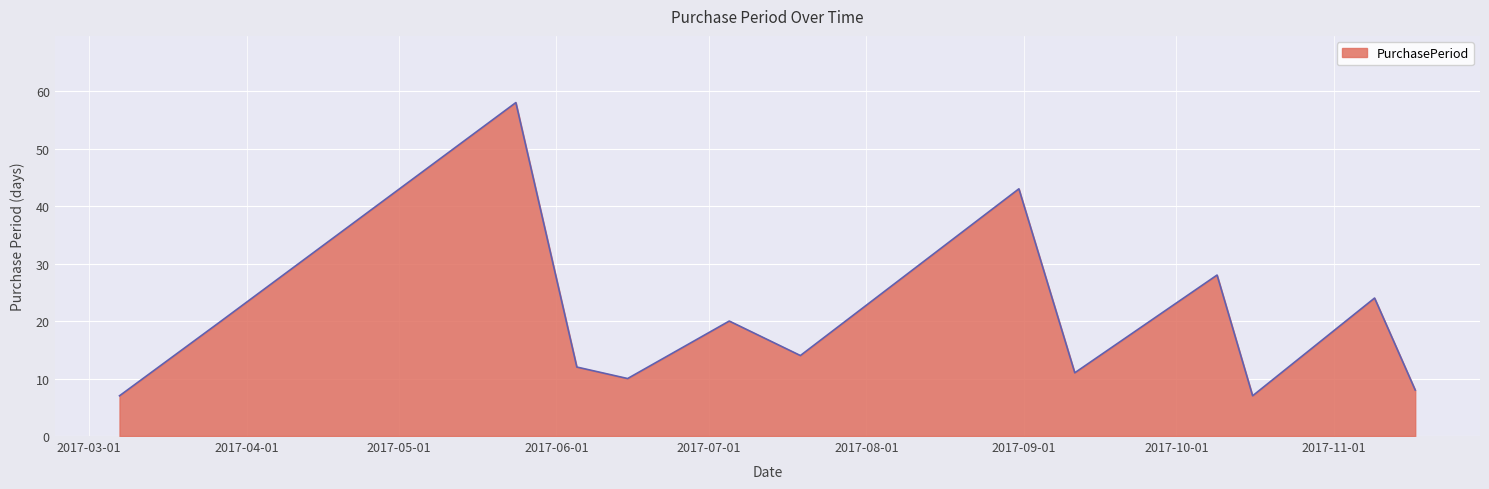

How many values are below 14?

6